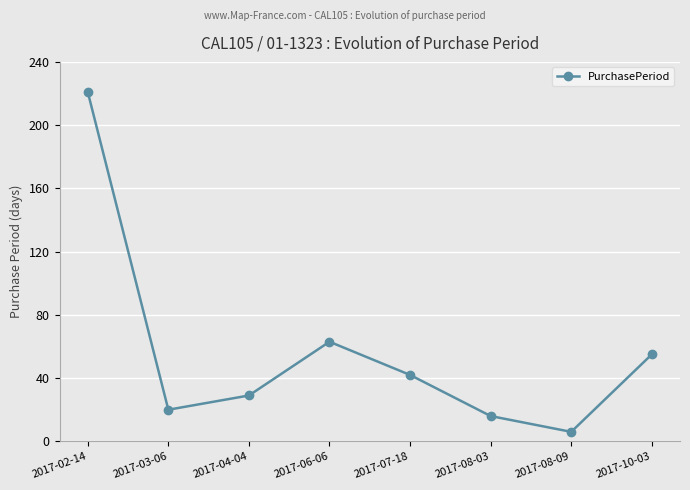

How many lines are shown in the chart?

1